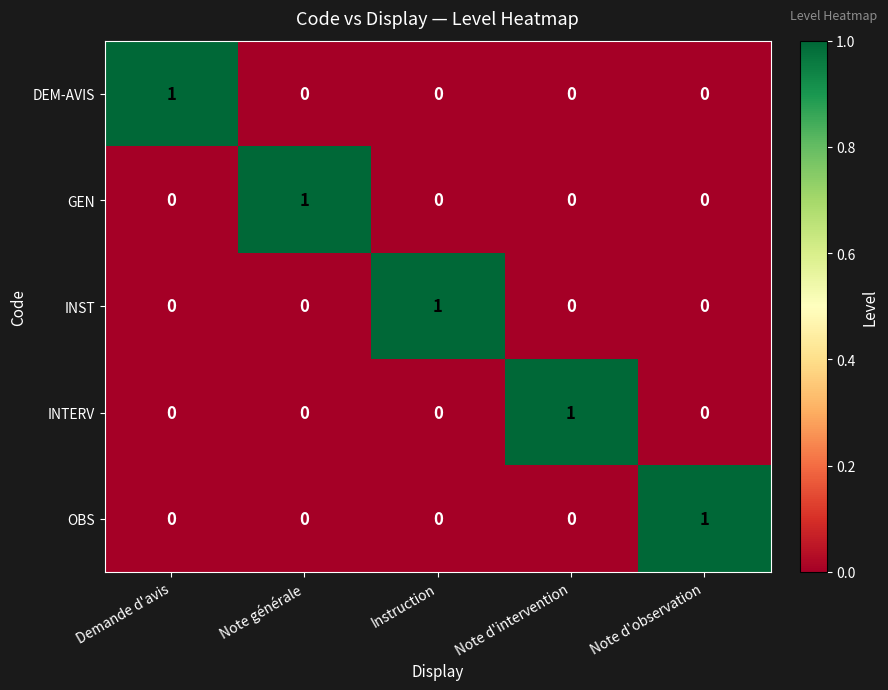

The INTERV series shows -1 at Note d'observation. True or false?

False